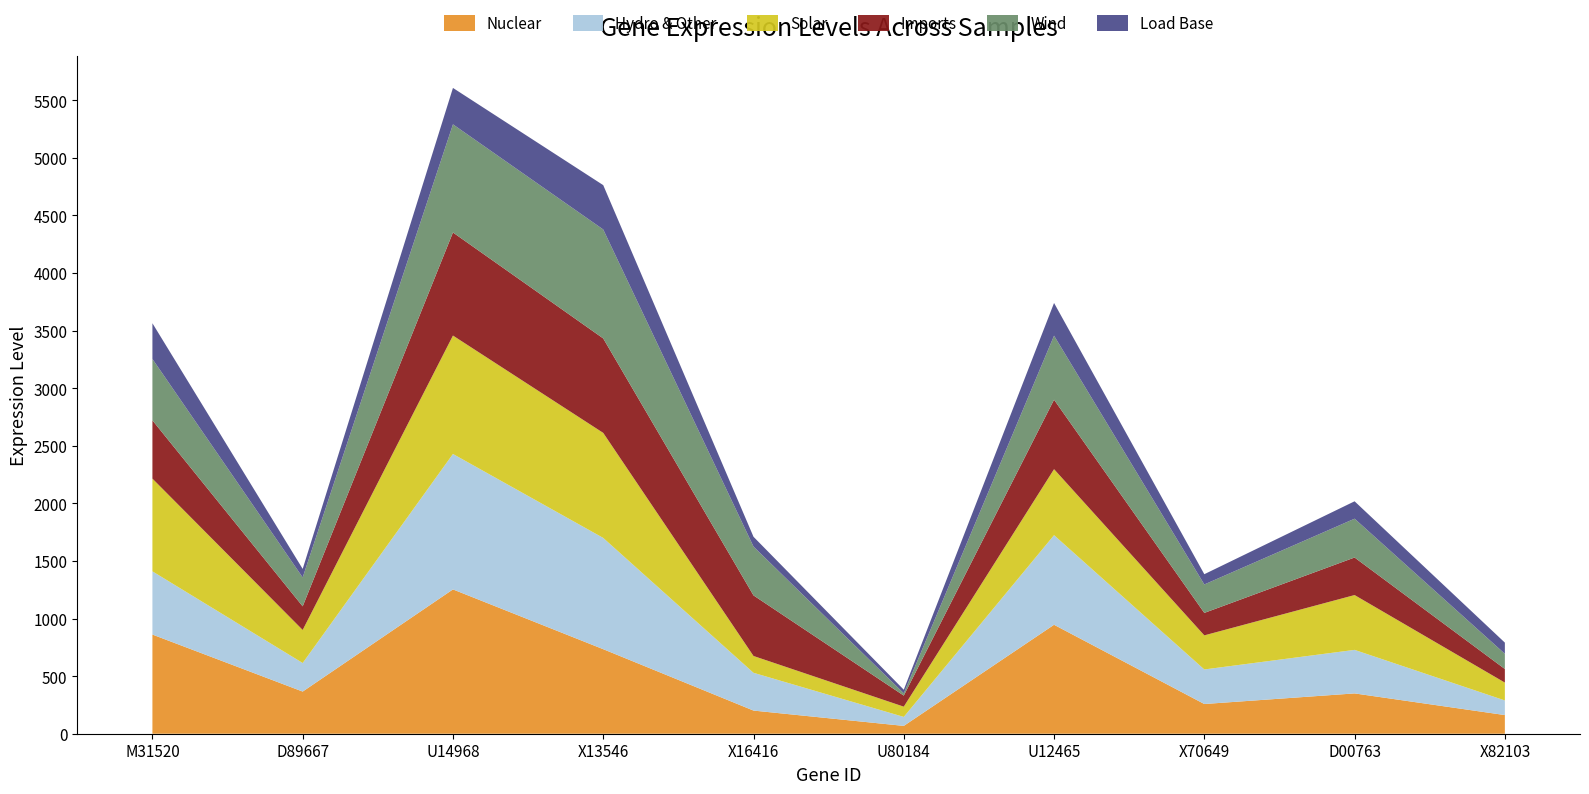

Reading left to right, extract all data points from this chart.

col_2: M31520=861	D89667=366	U14968=1253	X13546=734	X16416=201	U80184=68	U12465=946	X70649=258	D00763=350	X82103=162
col_3: M31520=549	D89667=248	U14968=1176	X13546=966	X16416=328	U80184=78	U12465=778	X70649=300	D00763=378	X82103=127
col_4: M31520=805	D89667=287	U14968=1028	X13546=912	X16416=146	U80184=89	U12465=573	X70649=296	D00763=476	X82103=155
col_5: M31520=506	D89667=205	U14968=895	X13546=820	X16416=526	U80184=96	U12465=603	X70649=195	D00763=326	X82103=118
col_6: M31520=533	D89667=251	U14968=939	X13546=946	X16416=424	U80184=20	U12465=556	X70649=247	D00763=337	X82103=132
col_8: M31520=310	D89667=74	U14968=316	X13546=385	X16416=85	U80184=31	U12465=284	X70649=89	D00763=151	X82103=97